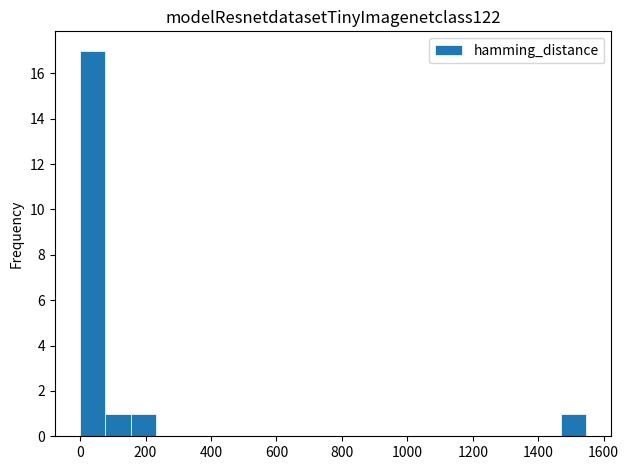

Read against the x-axis, roughly where is the centre of the tallest bar?

40